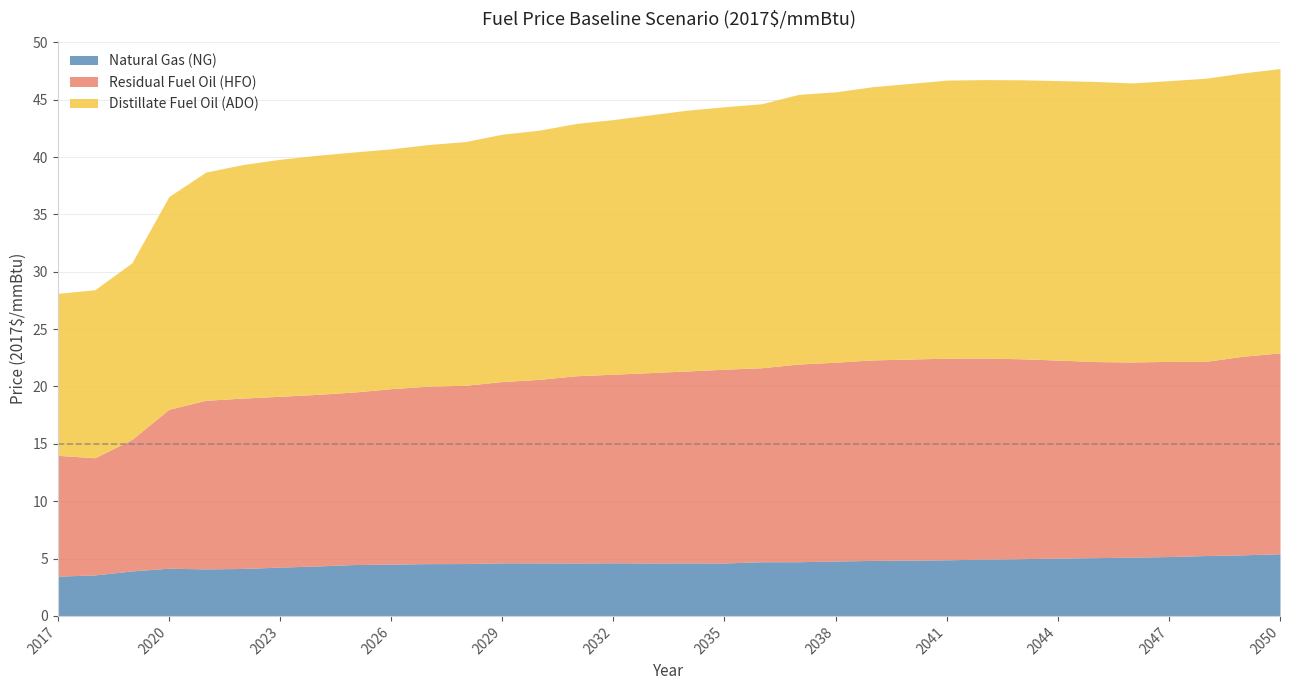

Which has a higher value, 1 or 24?

24